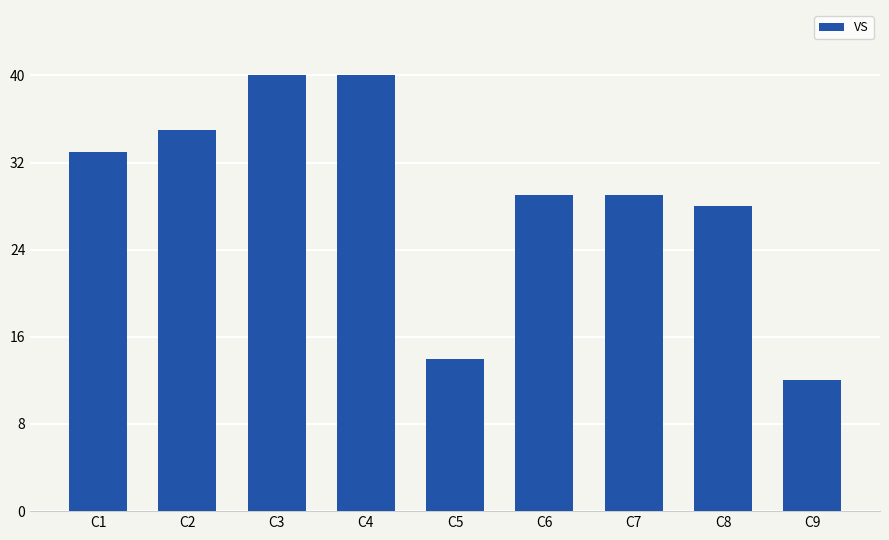

What is the difference between the maximum and minimum values?

28